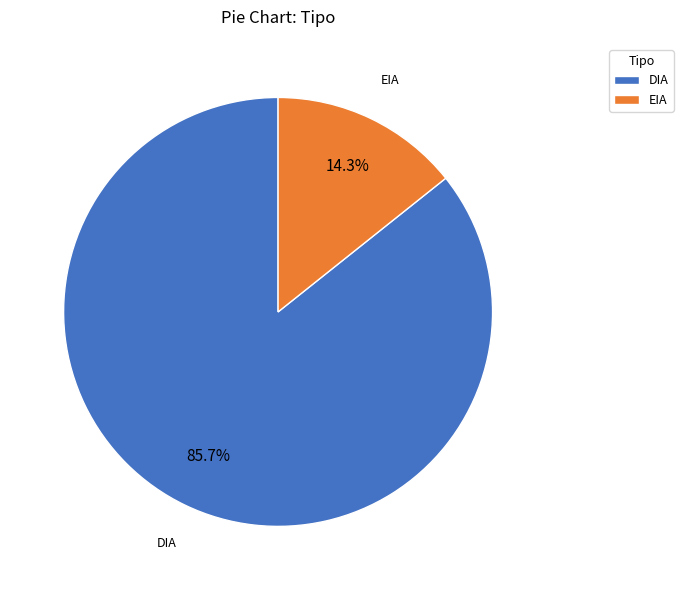

What is the smallest slice in the pie chart?

EIA